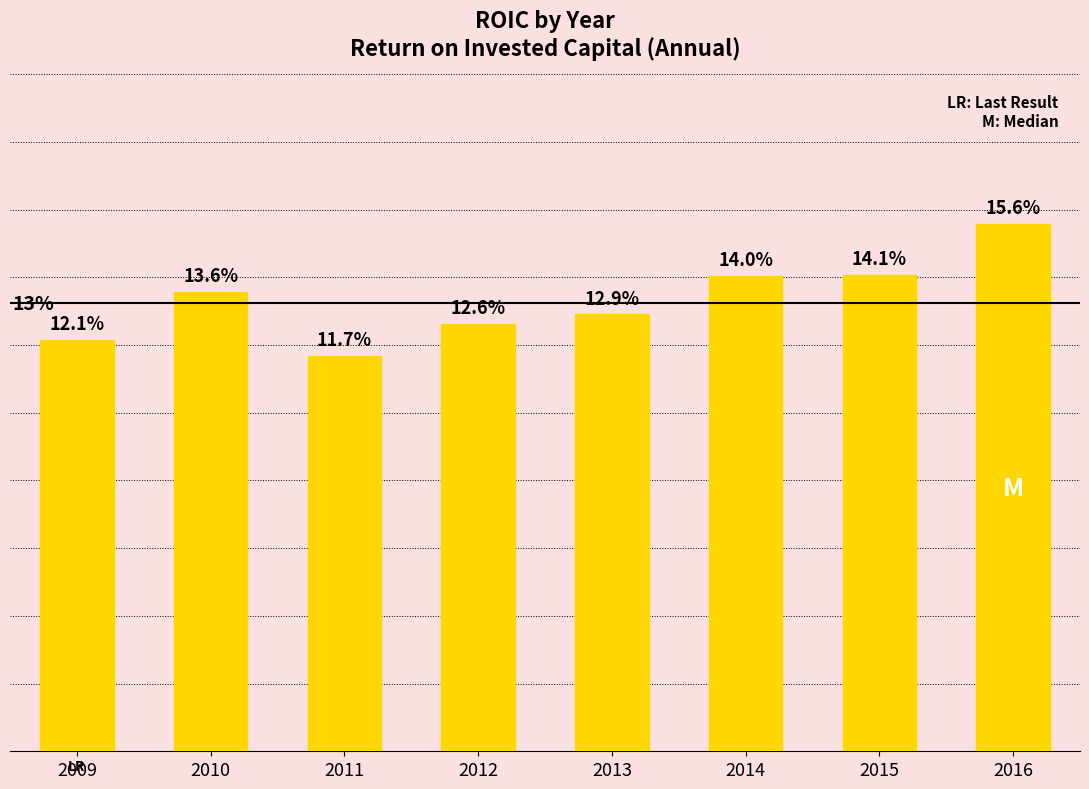

Rank the categories by value from highest to lowest.

2016, 2015, 2014, 2010, 2013, 2012, 2009, 2011